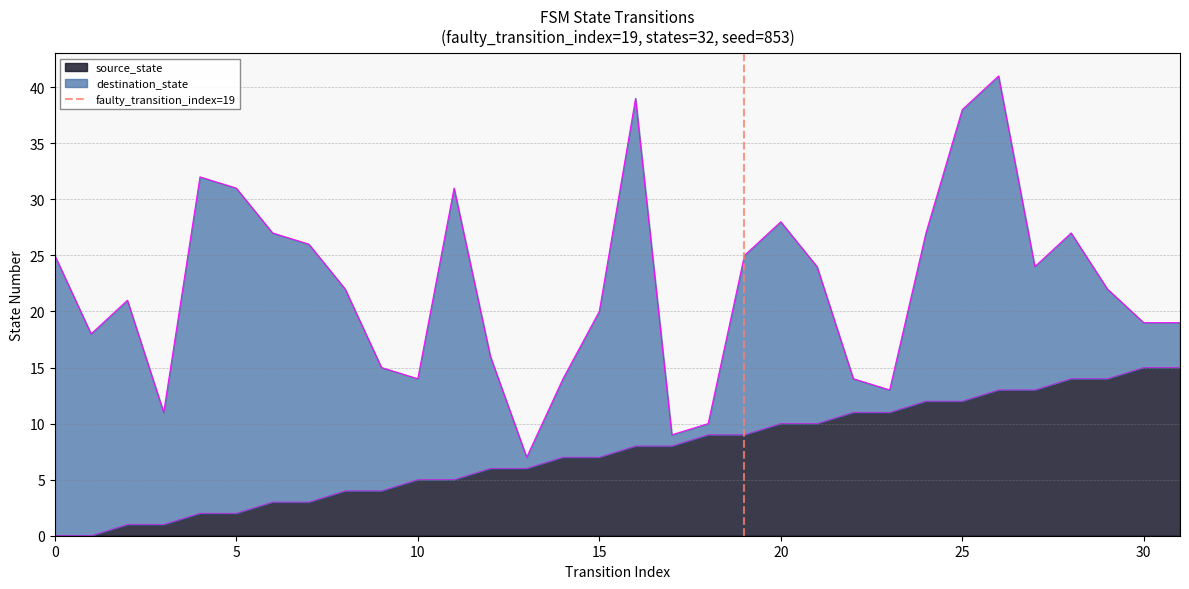

Is it true that source_state equals 6 at 0?

False